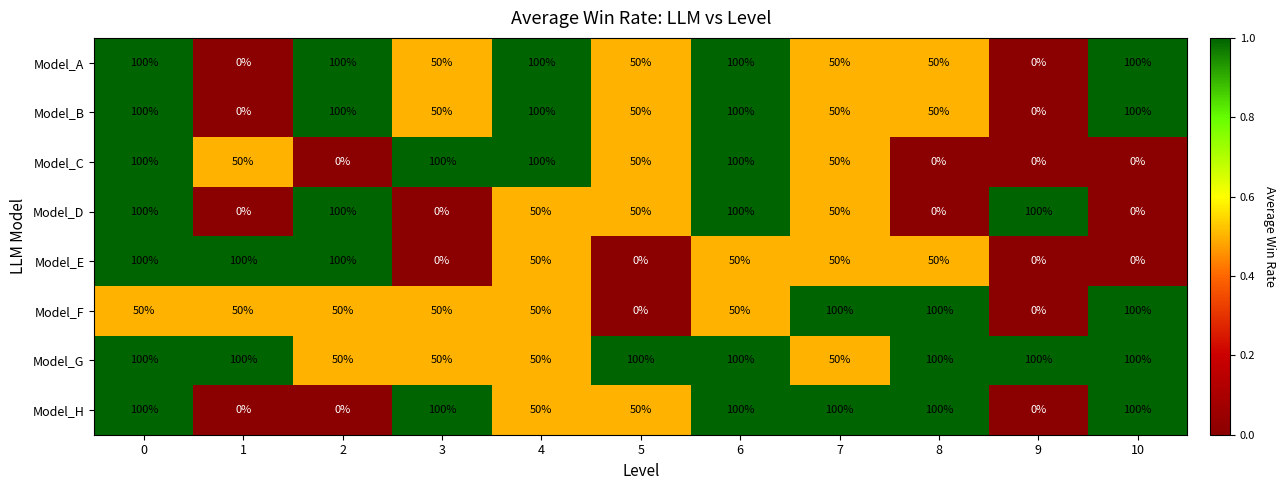

How many Model_A values are between 50 and 100?

9